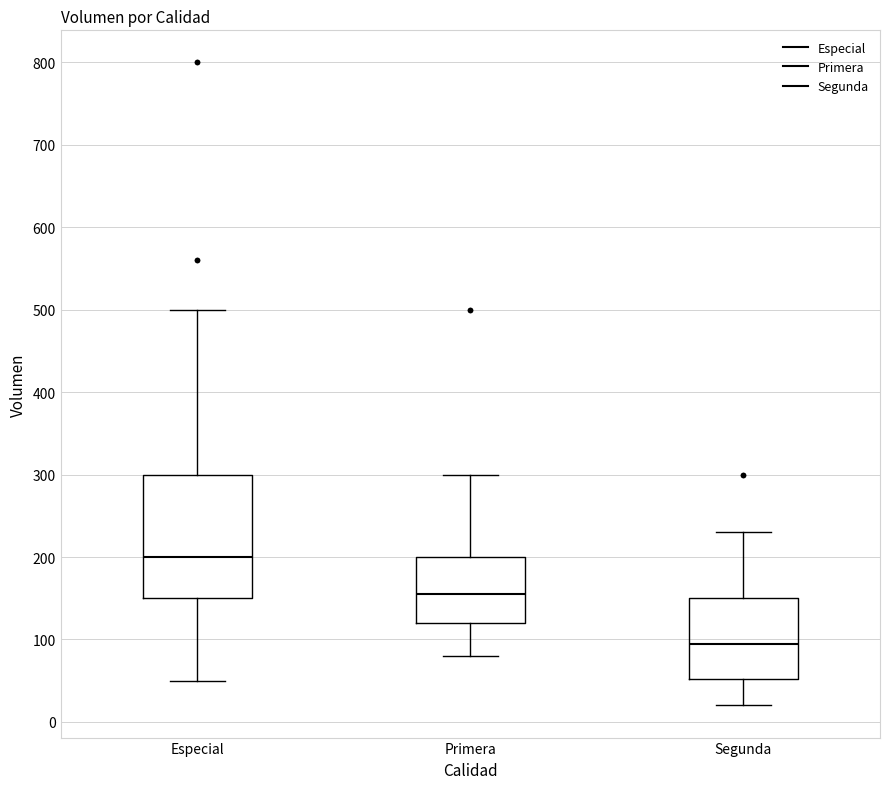

Reading left to right, read every box against the y-axis: the position of its median line, the range the box covers, and the ends of its whiskers. The values are not printed on the chart, so give them approximately, as read against the axis.

Especial: median 200, box 150 to 300, whiskers 50 to 500
Primera: median 160, box 120 to 200, whiskers 80 to 300
Segunda: median 100, box 50 to 150, whiskers 20 to 230